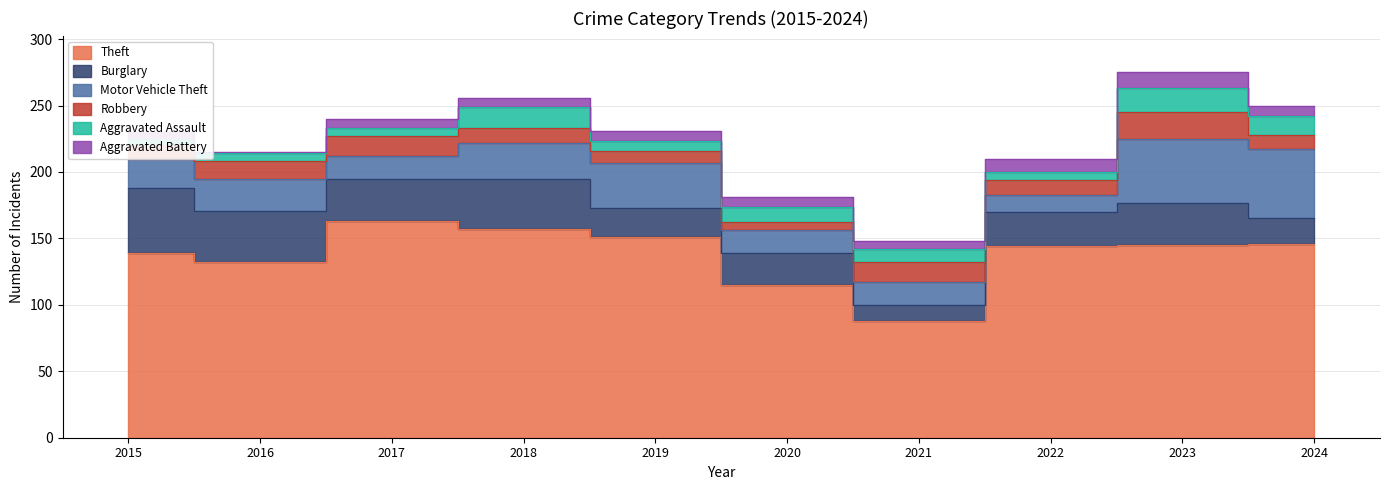

What value does the Aggravated Battery series have at 2022?

10